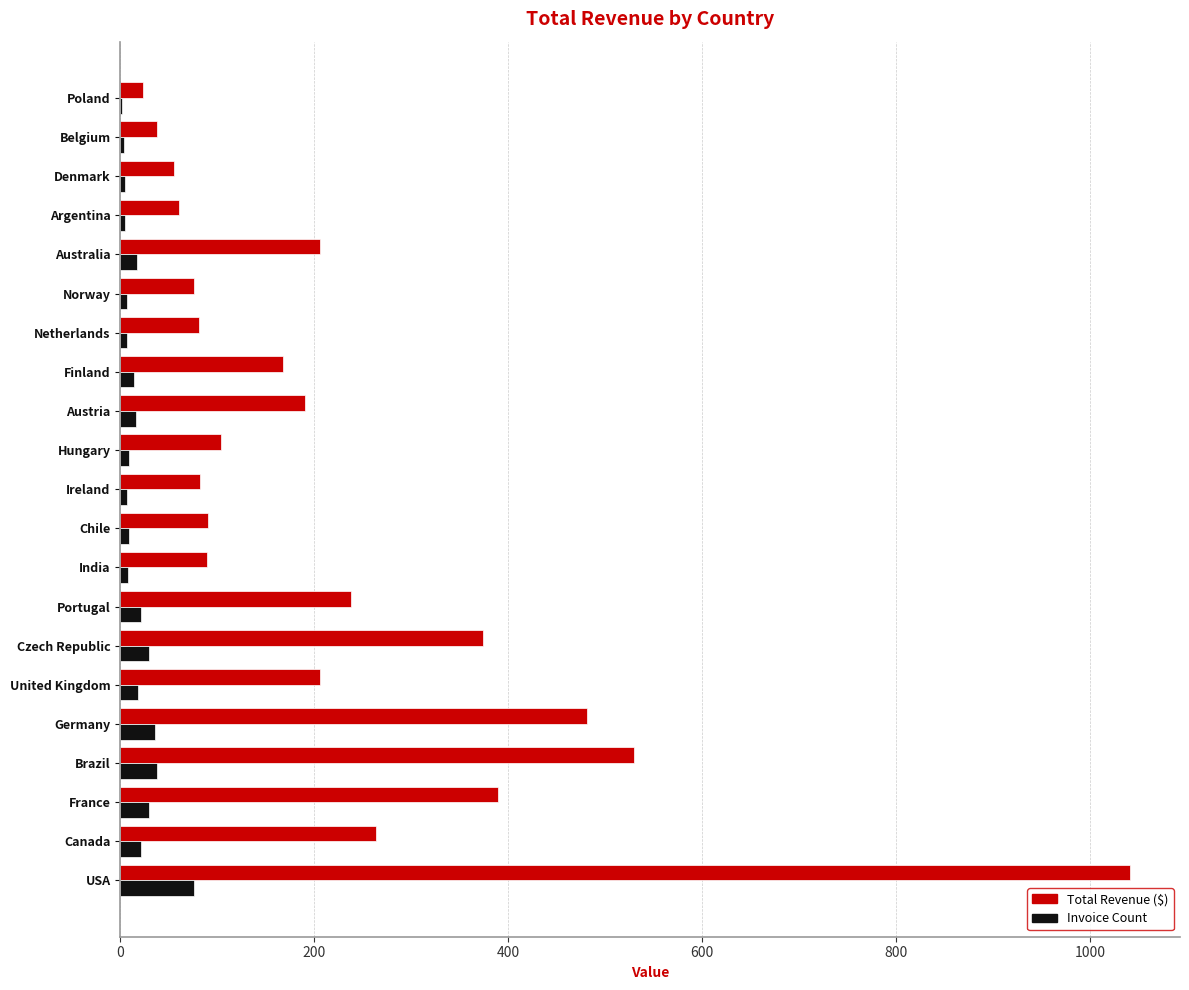

At which category is the sum across all series the highest?

USA